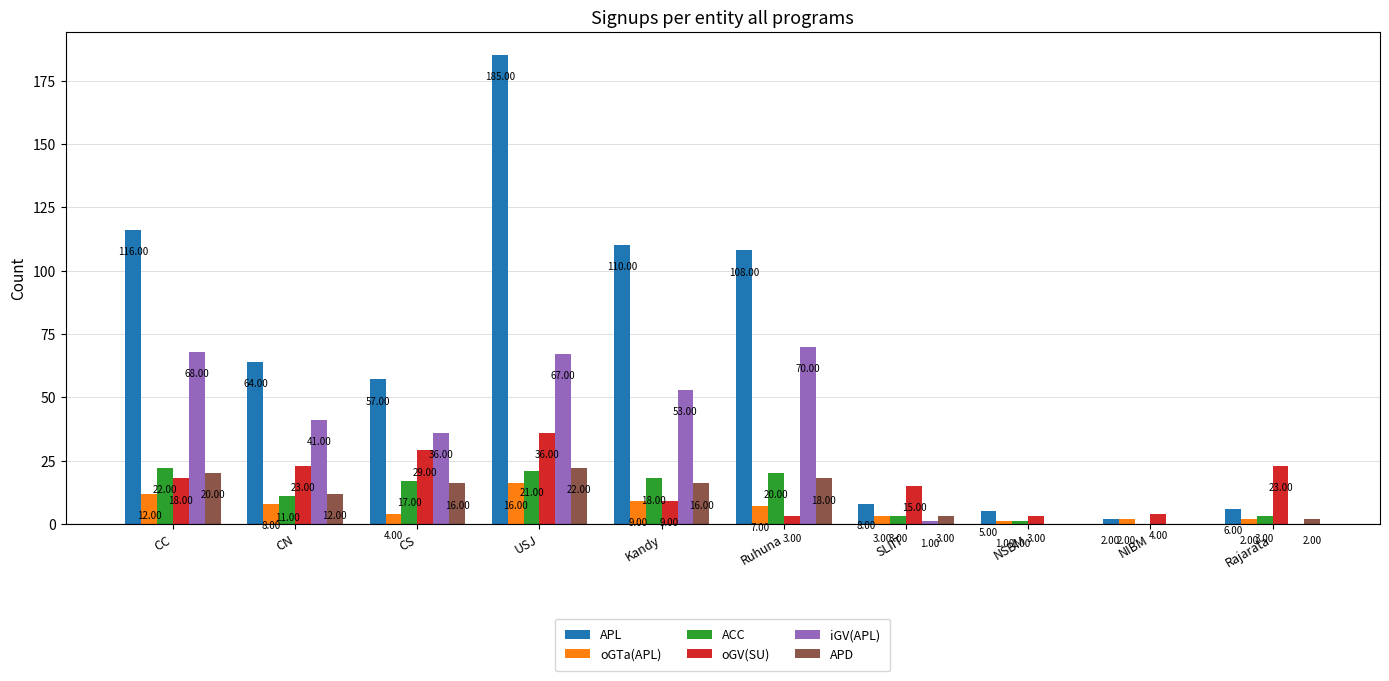

Between CC and CS, which series saw the biggest shift?

APL